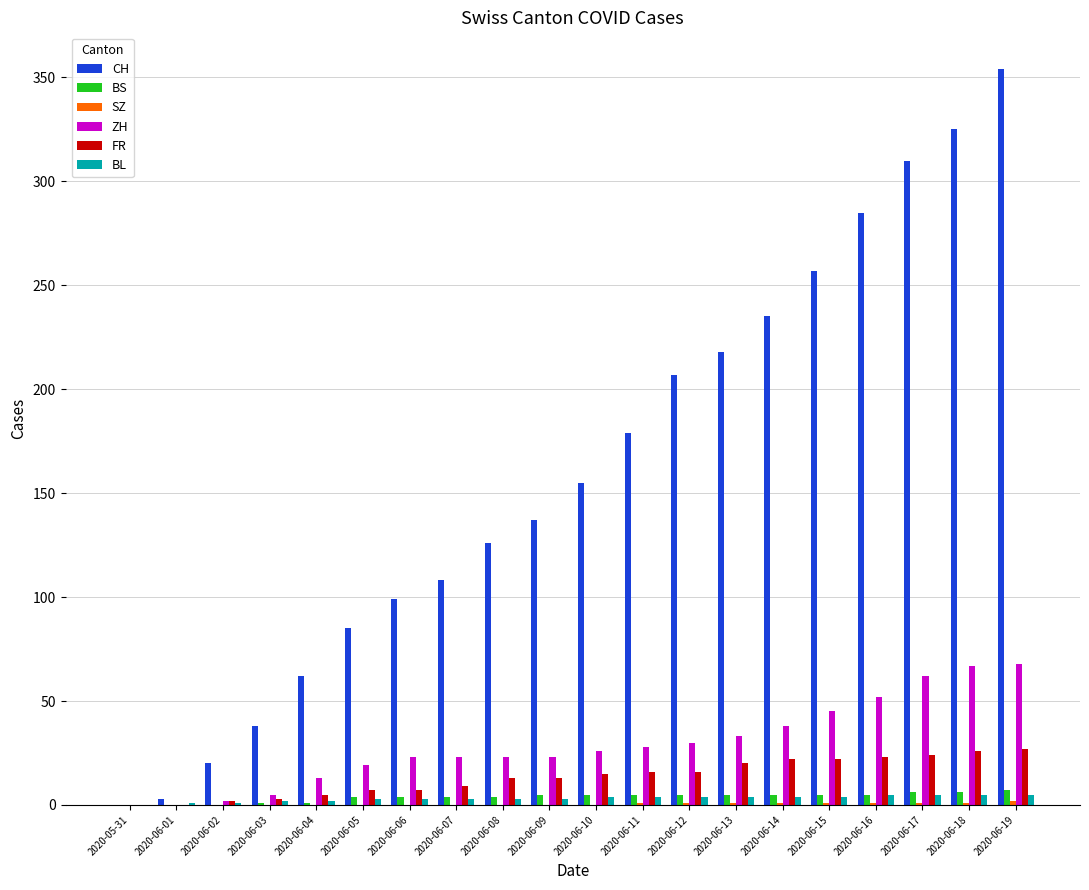

Does the chart contain stacked bars?

No